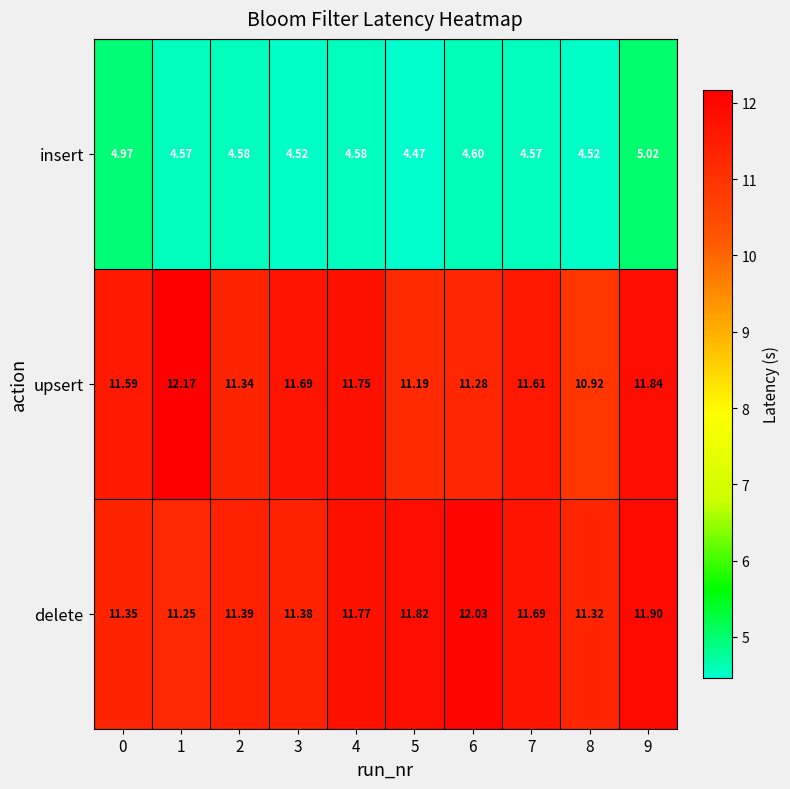

Rank the series at 0 from lowest to highest value.

insert, delete, upsert